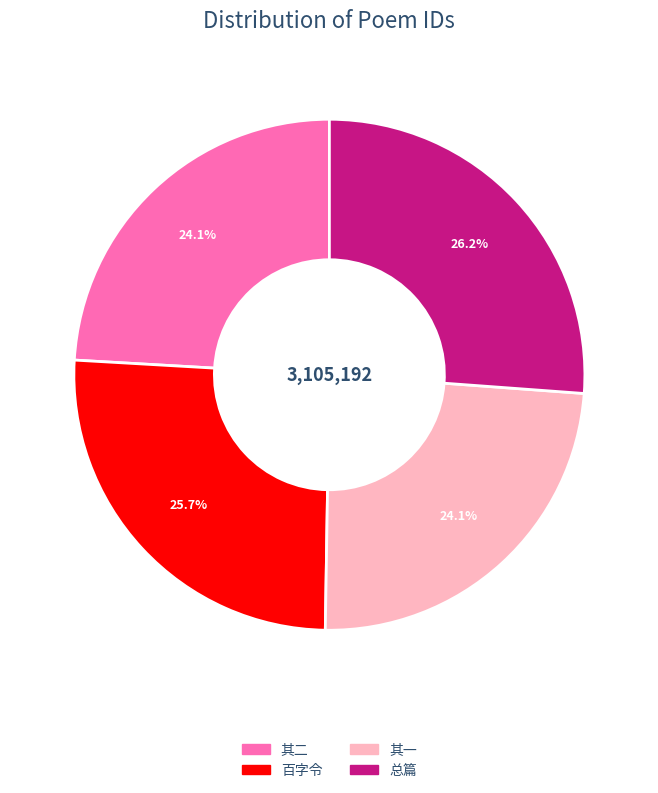

Is there any slice that represents more than half of the pie?

No